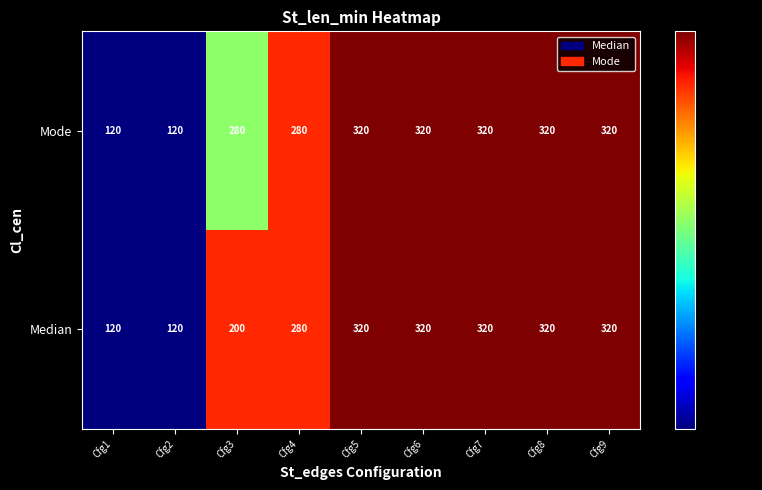

Rank the series by their average value, from lowest to highest.

Median, Mode